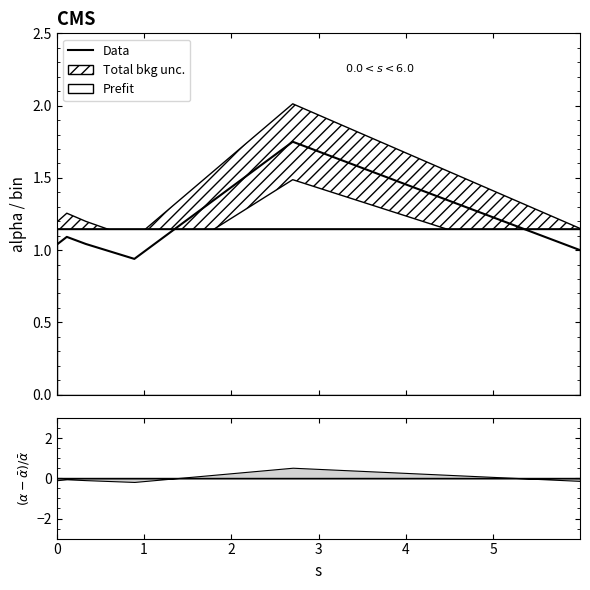

At which category does the data reach its first local valley?

3